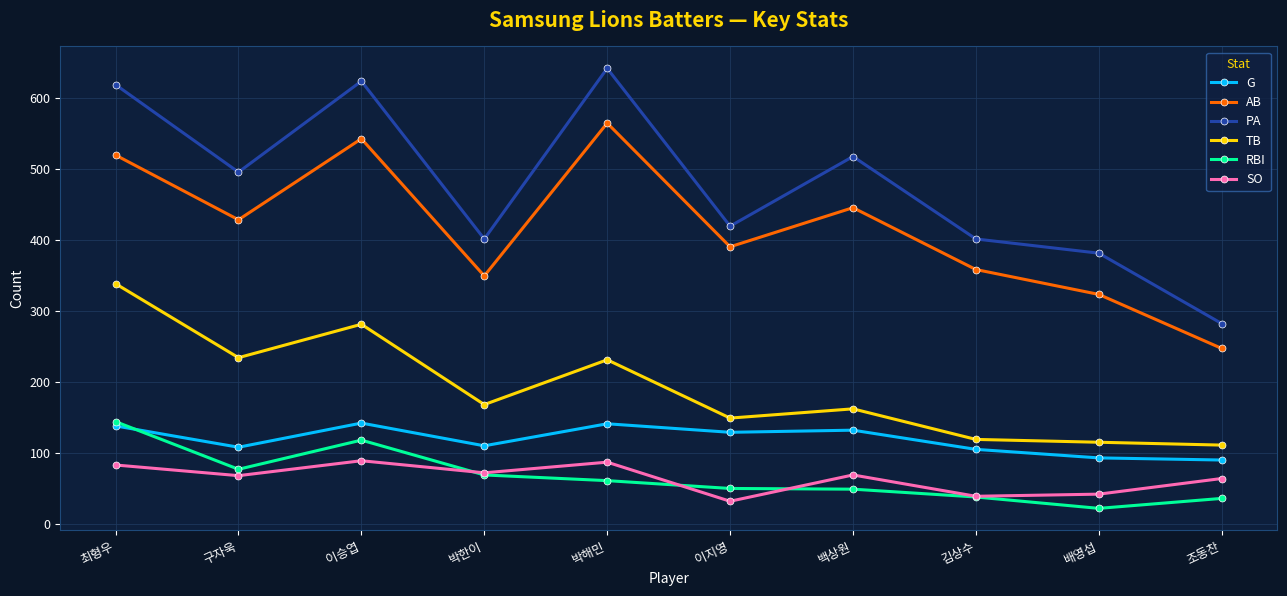

What is the label of the 9th point from the left?

배영섭